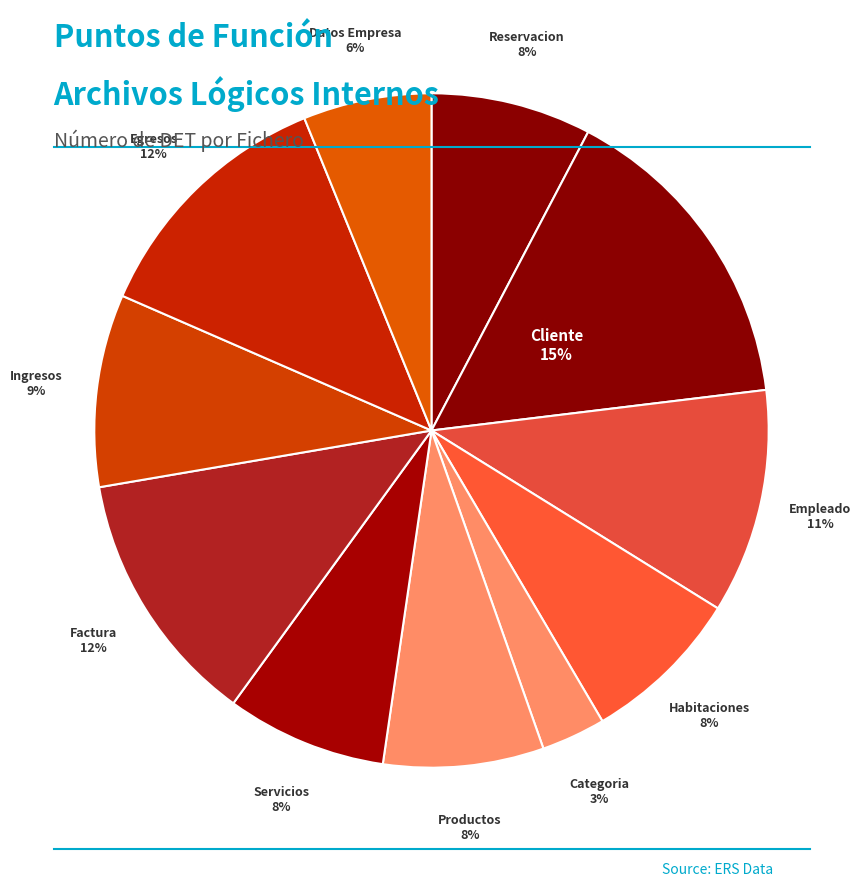

To the nearest percent, what is the difference between the largest and smallest slice percentages?

12%